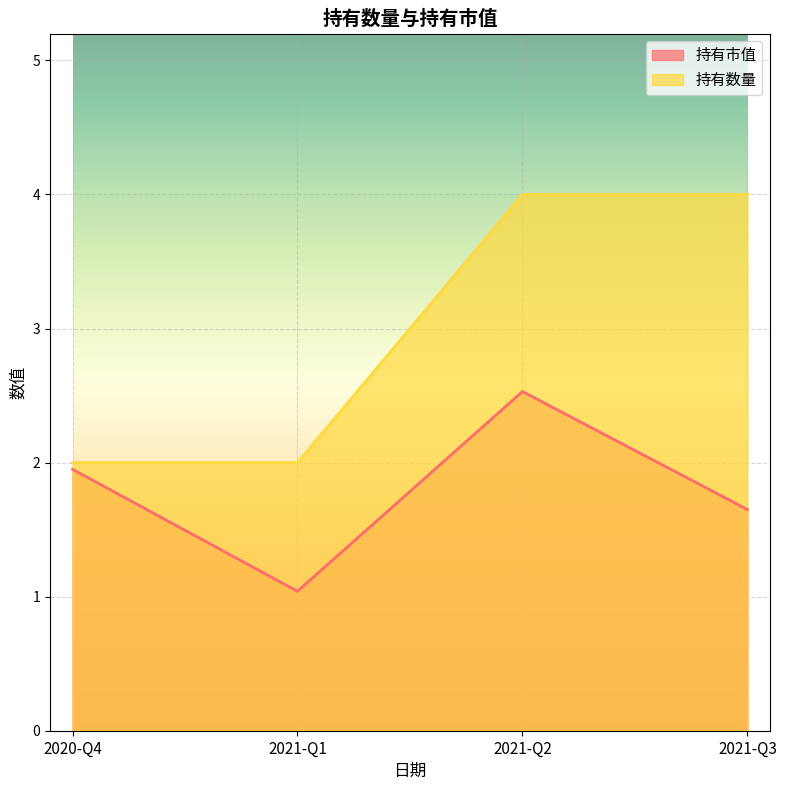

The 持有市值 series shows 0.9 at 2021-Q3. True or false?

False